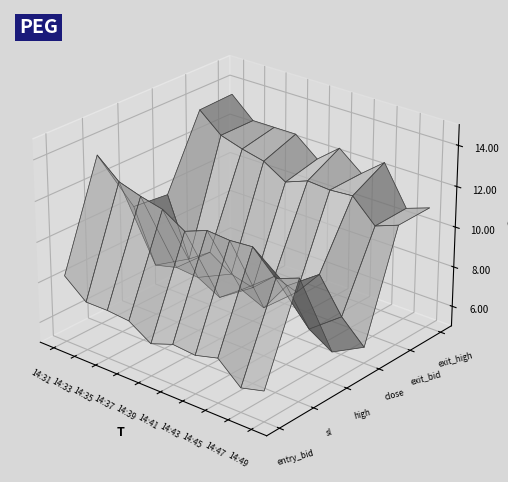

Reading left to right, transcribe all the data shown in this chart.

entry_bid: 8.3	7.4	7.4	7.3	6.6	7.0	6.9	7.2	6.2	6.5
sl: 13.4	12.5	12.2	11.9	11.2	11.6	11.6	11.6	10.5	11.0
high: 10.1	7.5	7.8	7.7	7.1	7.9	7.4	8.9	7.2	6.5
close: 9.9	7.0	7.7	7.0	6.7	7.7	7.3	8.6	6.9	5.8
exit_bid: 13.4	12.5	12.2	11.9	11.2	11.6	11.6	11.6	10.5	11.0
exit_high: 13.5	12.5	12.5	12.5	11.6	12.5	11.6	12.5	10.6	11.0